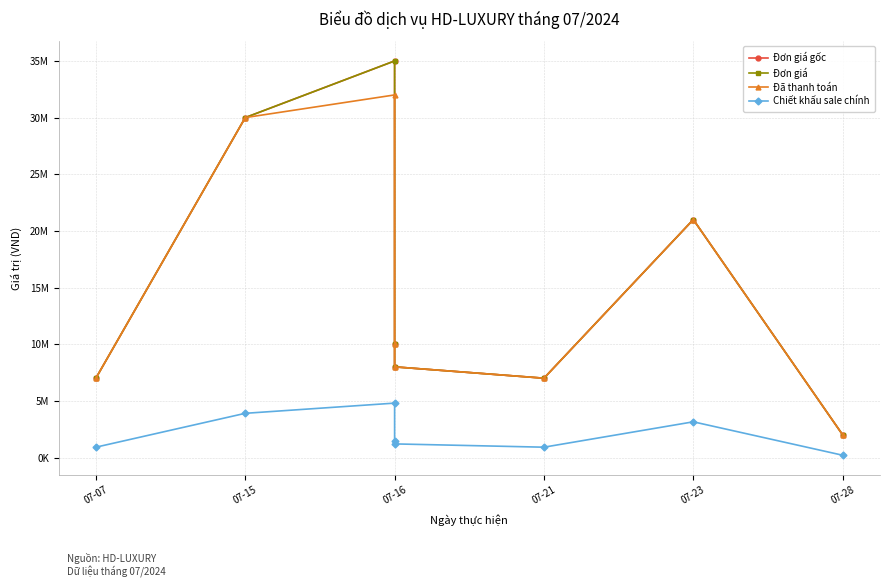

What is the maximum value for Đơn giá gốc?

35000000